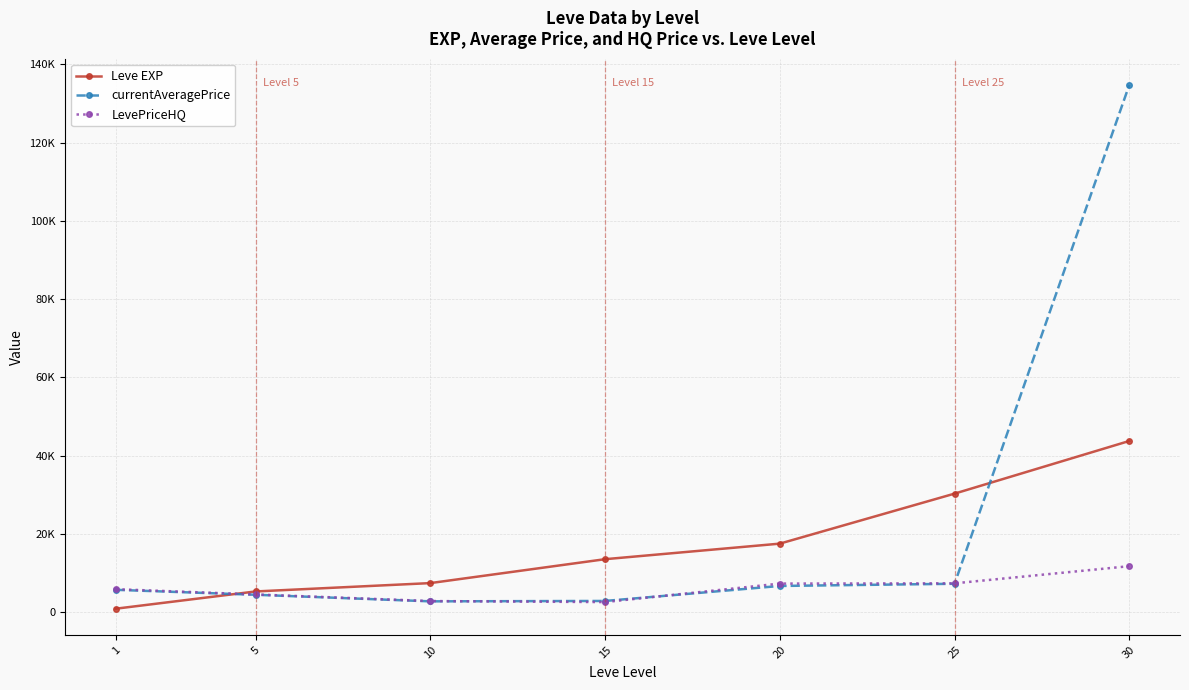

What are all the series names shown in the legend?

Leve EXP, currentAveragePrice, LevePriceHQ